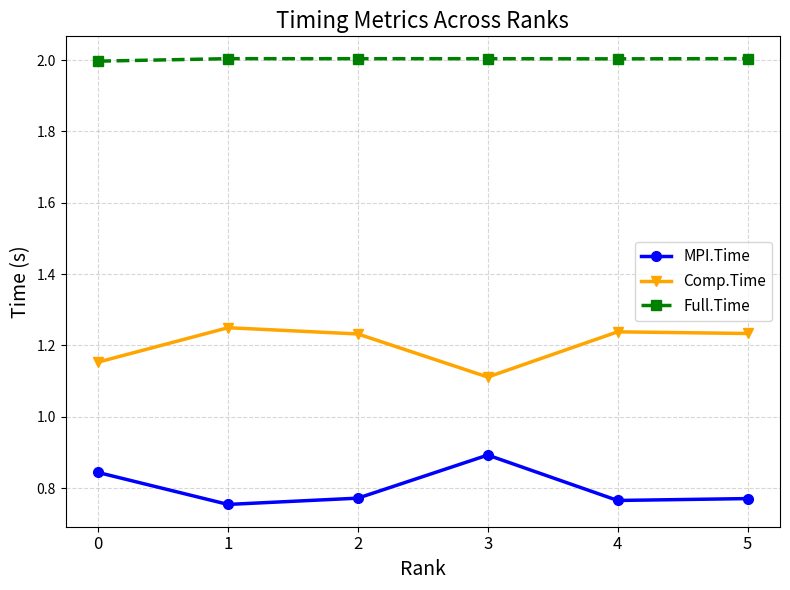

The value of Comp.Time at 0 is 1.6. True or false?

False